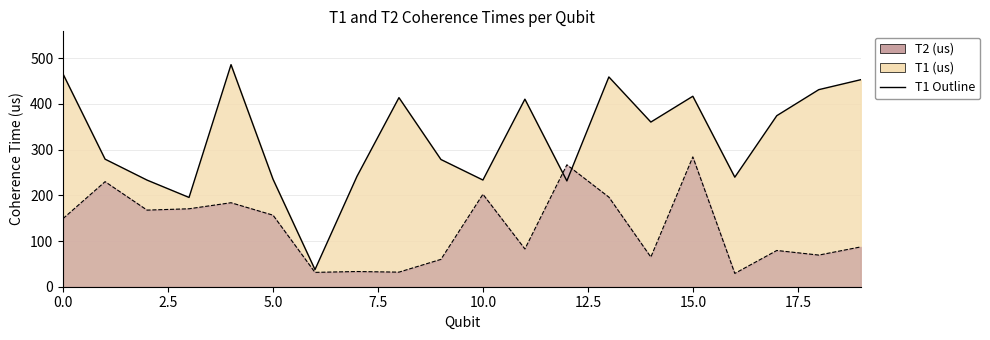

Which series has the largest range (max minus min)?

T1 (us)